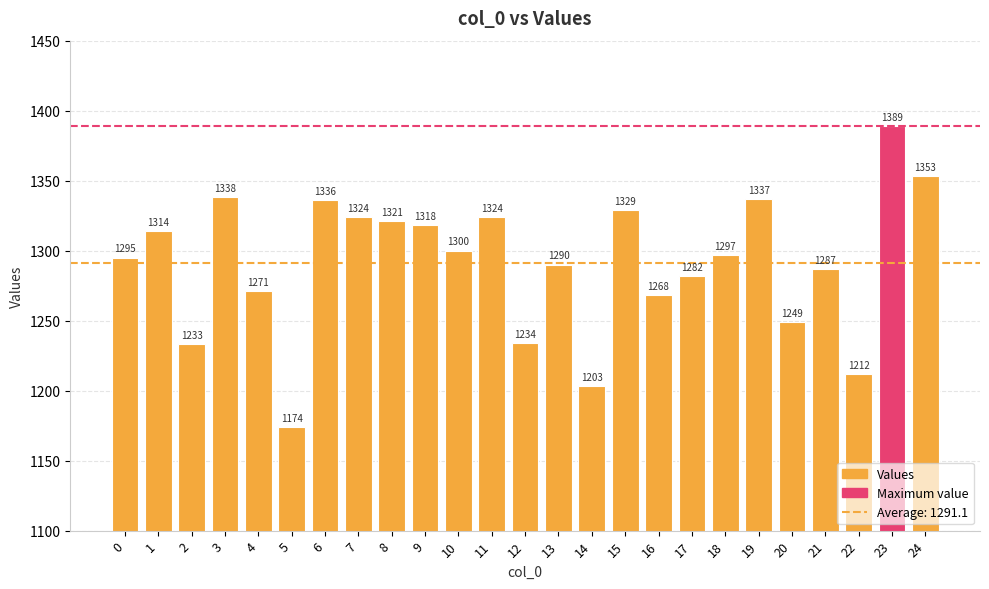

What is the difference between the values at 8 and 7?

3